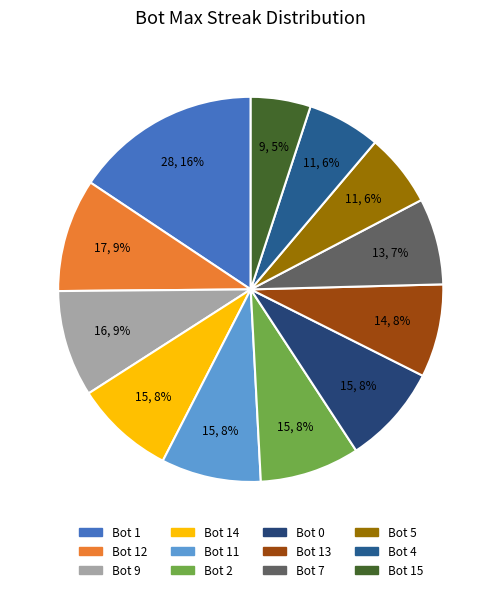

Count the number of slices in the pie.

12